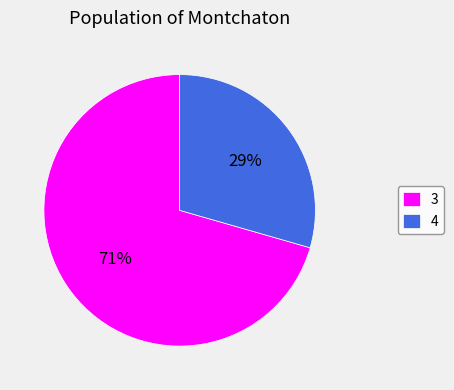

Do 4 and 3 together represent more than half of the pie?

Yes